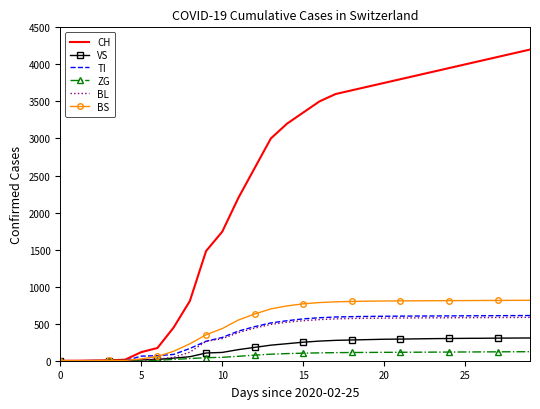

What is the greatest value displayed?

4200